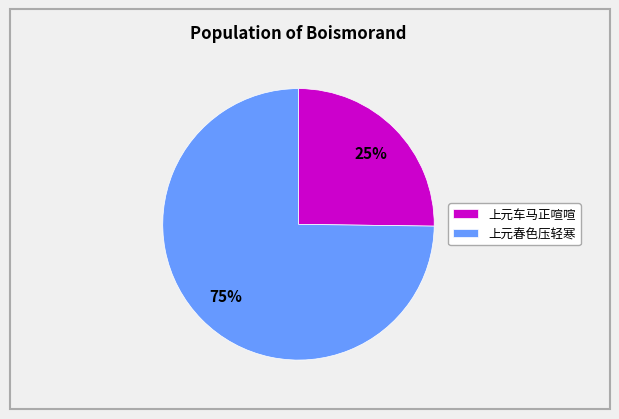

Approximately how many times larger is the value at 上元春色压轻寒 compared to 上元车马正喧喧?

3.0